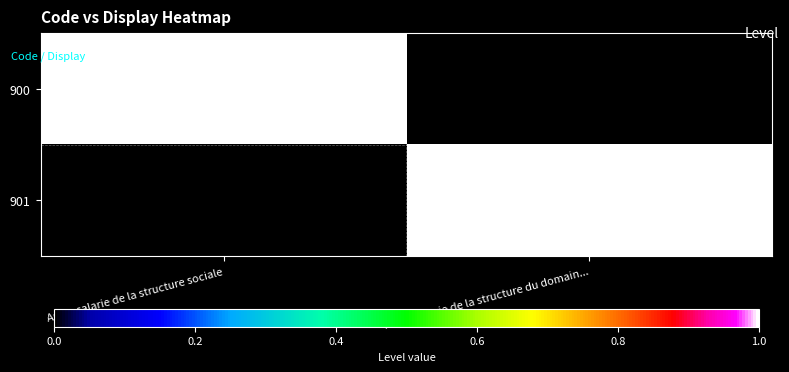

What is the maximum value shown in the chart?

1